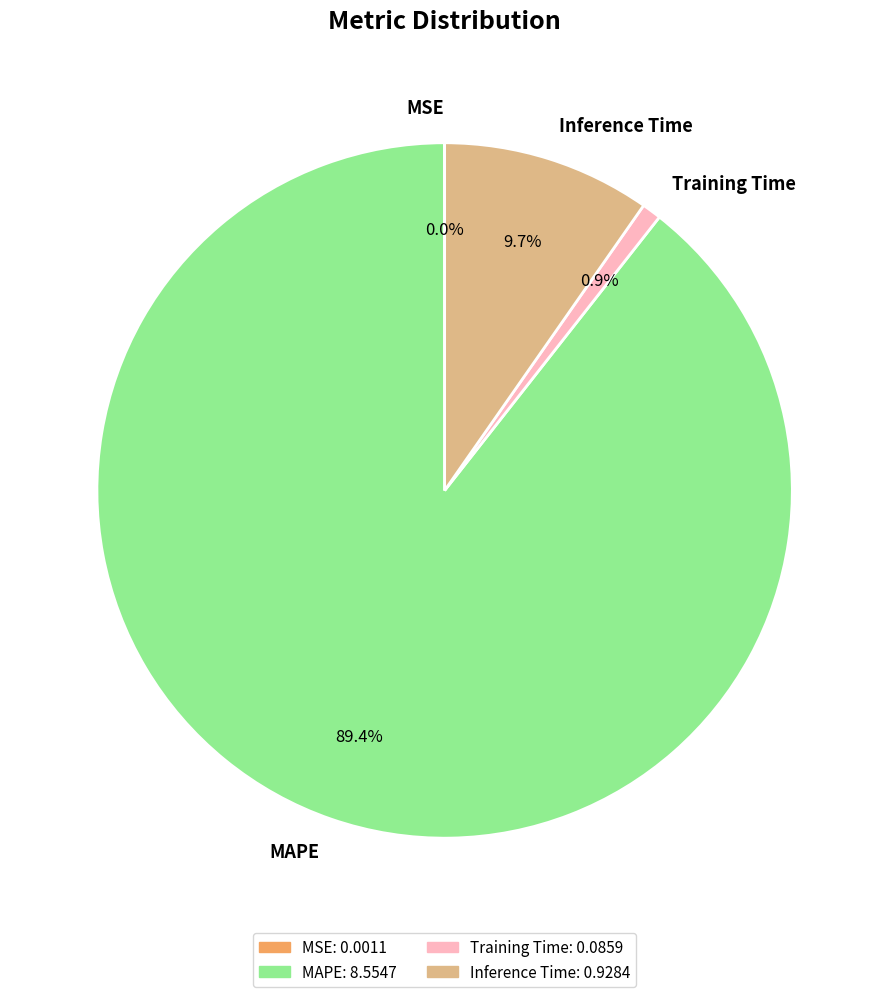

Which slice is the largest?

MAPE